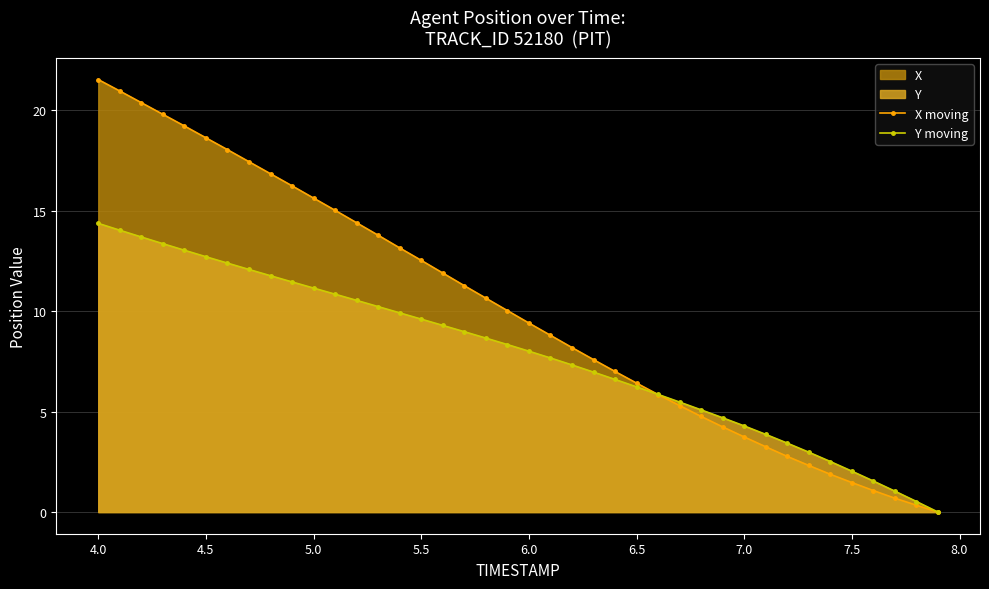

List the series in order of their peak value, lowest first.

Y moving, X moving